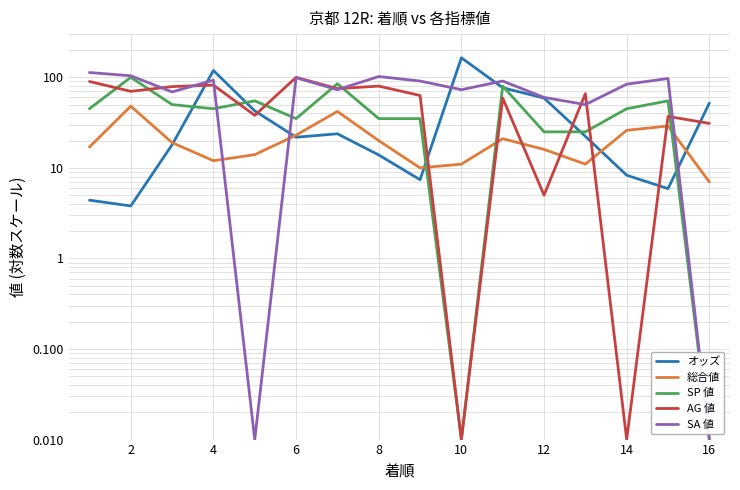

After their last crossing, which series has the higher values: オッズ or AG 値?

オッズ